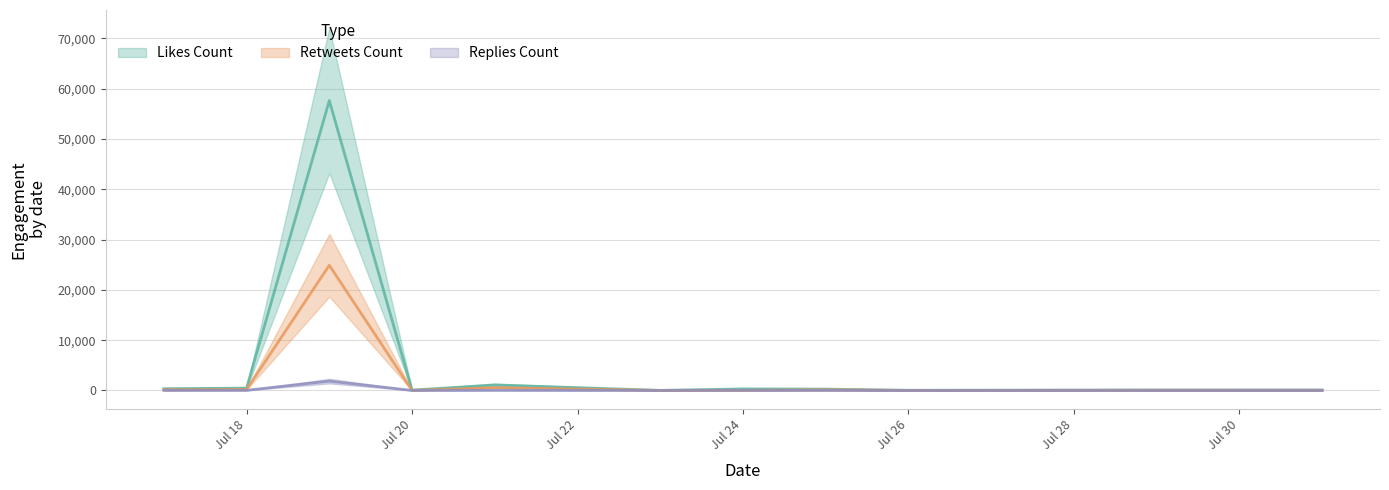

Which series has the largest total across all categories?

likes_count